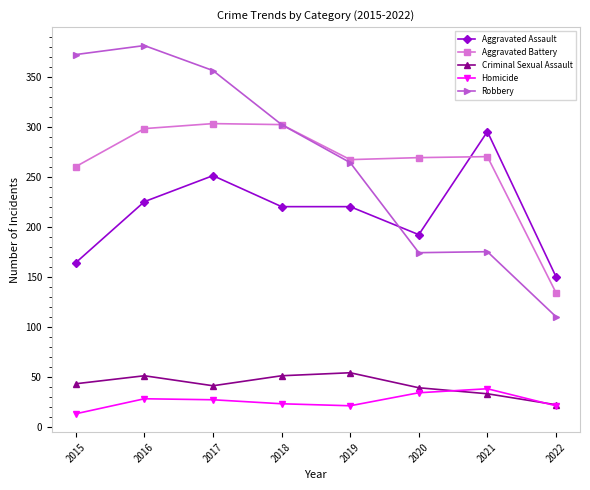

True or false: Homicide has more than 1 points higher than both neighbors.

True